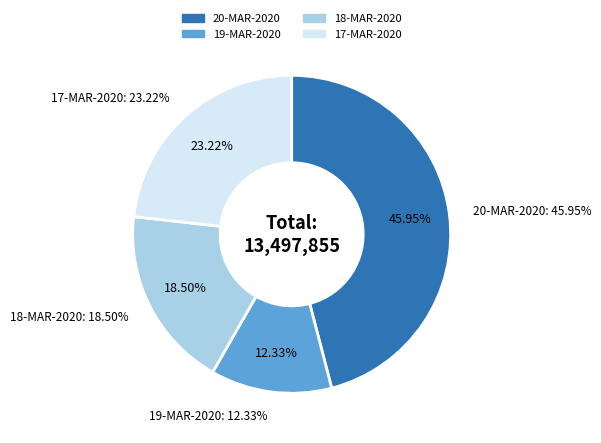

How many segments does this pie chart have?

4